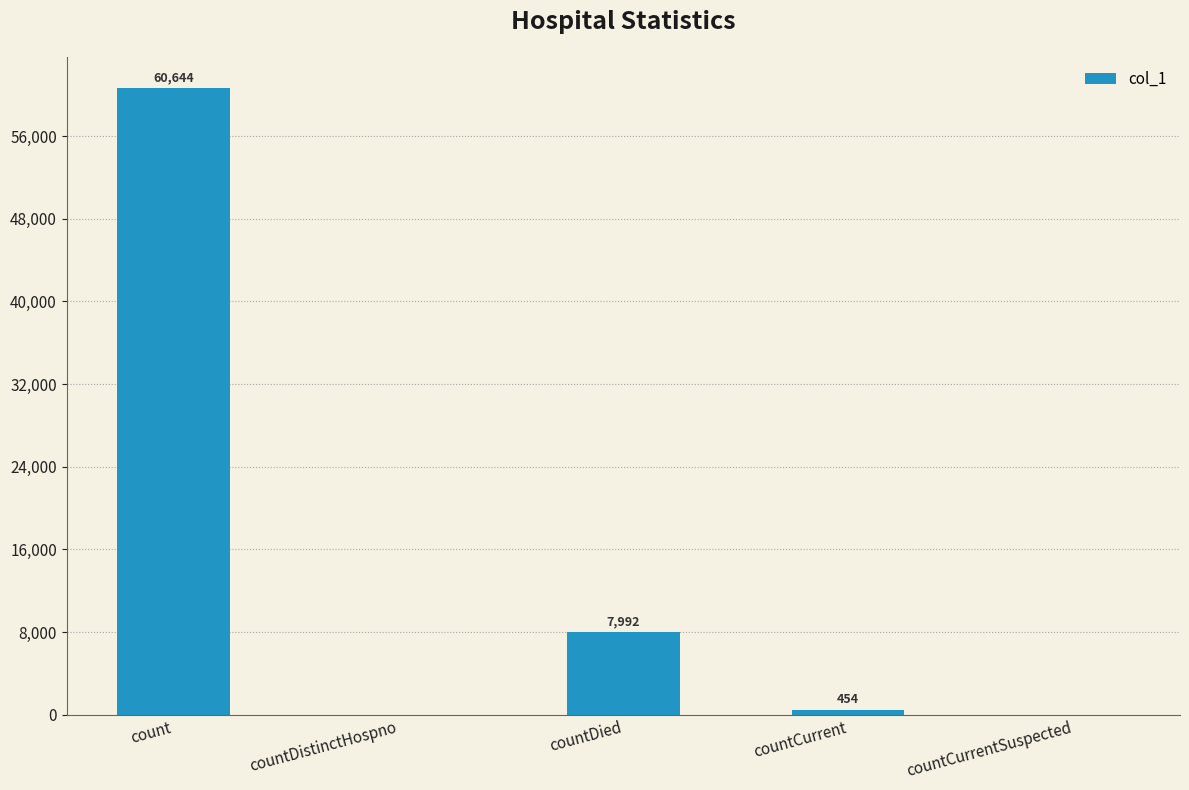

The chart shows a value of 22013 at count. True or false?

False